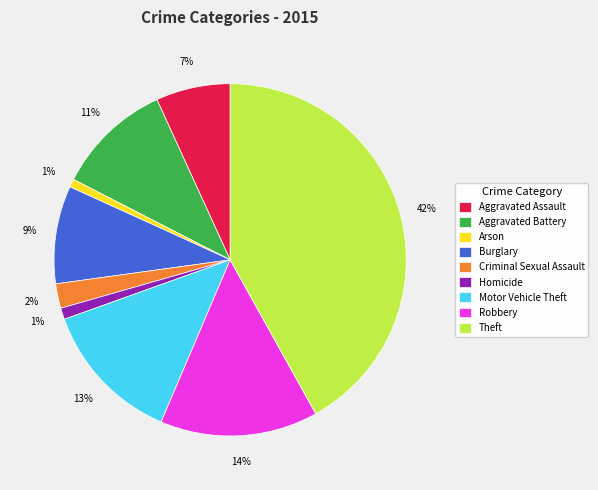

Is there a majority slice in this chart?

No